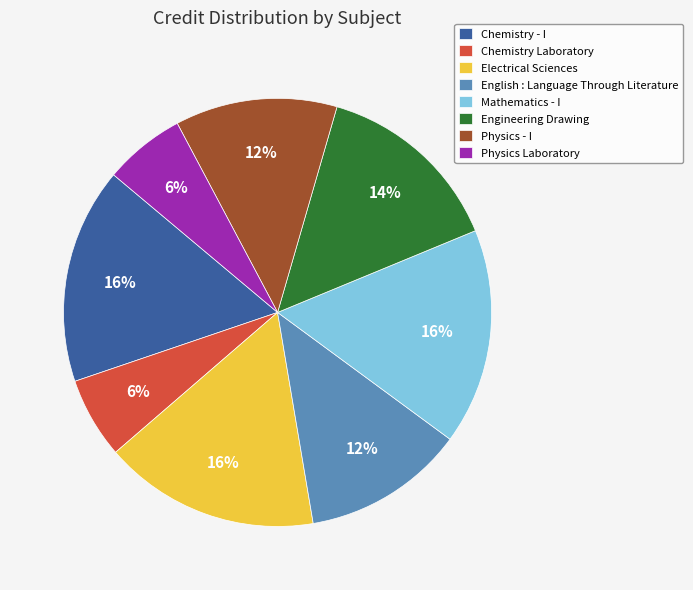

Is the sum of Physics - I and Chemistry - I greater than half?

No